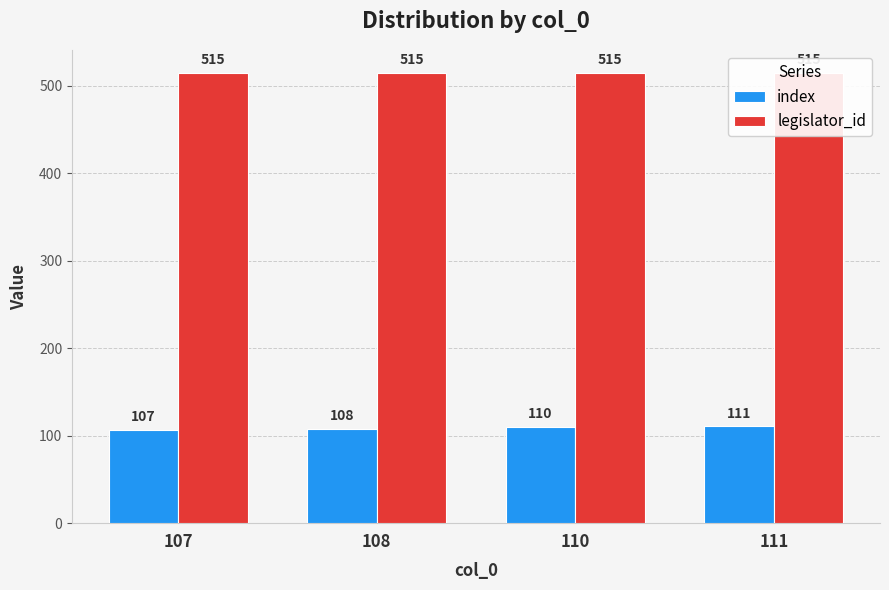

Which series has the widest spread of values?

index